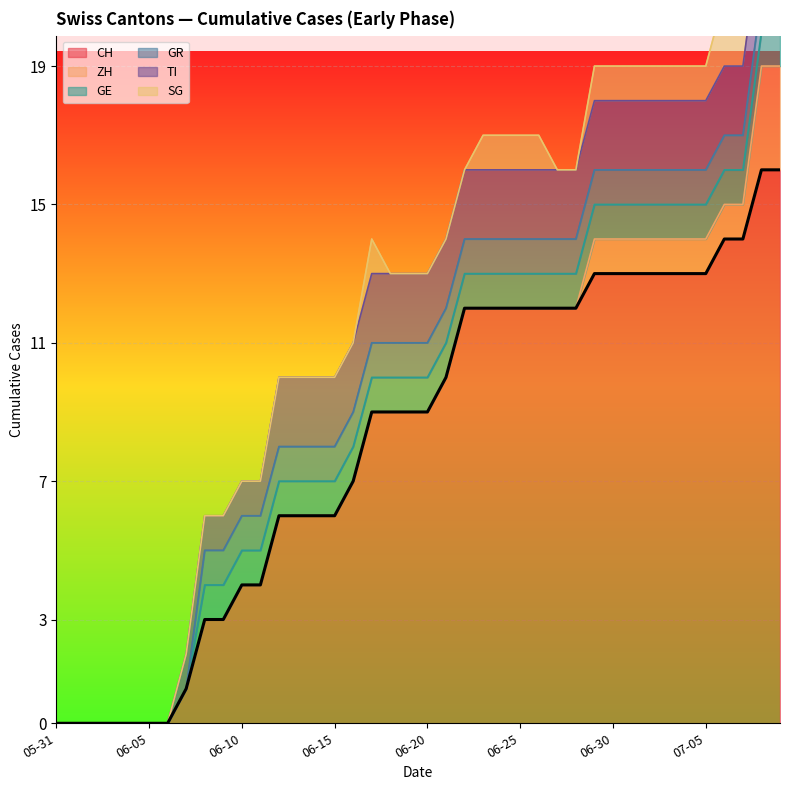

The GR series shows 1 at 2020-07-01. True or false?

True